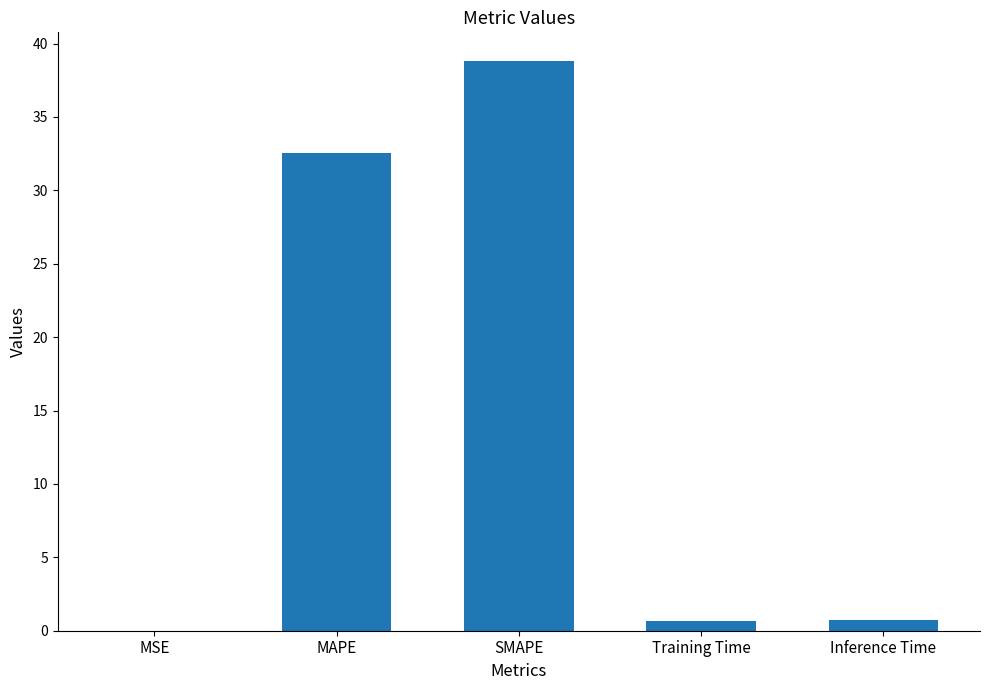

What is the sum of all values?

72.8